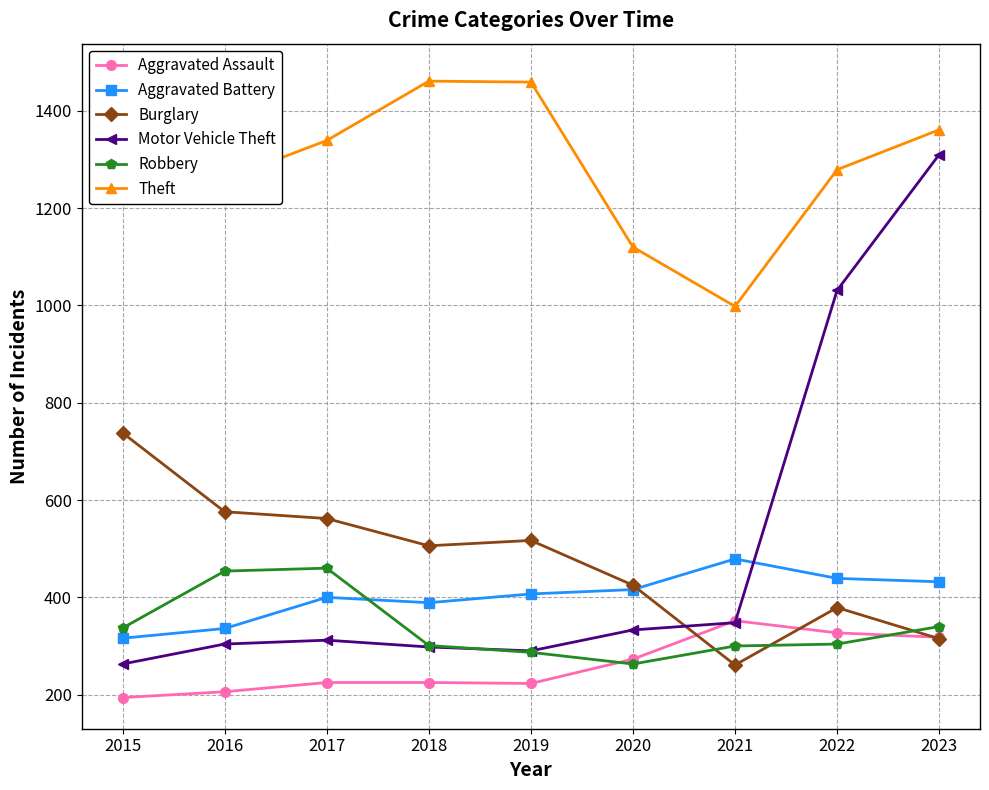

What is the difference between the maximum and second lowest values in the Burglary series?

423